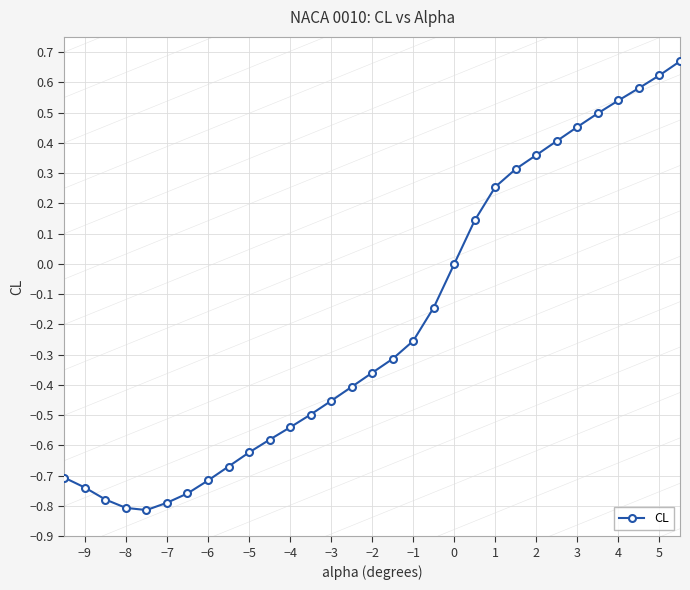

What is the difference between the maximum and minimum values?

1.5